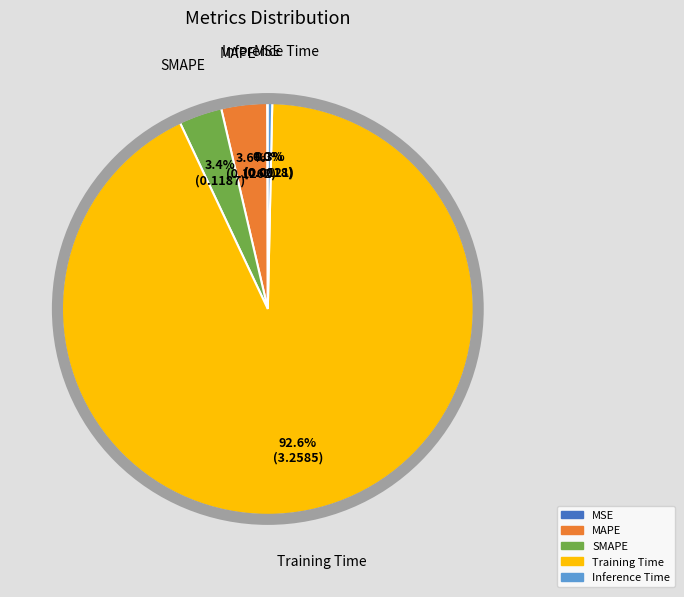

Which category has the biggest portion of the pie?

Training Time